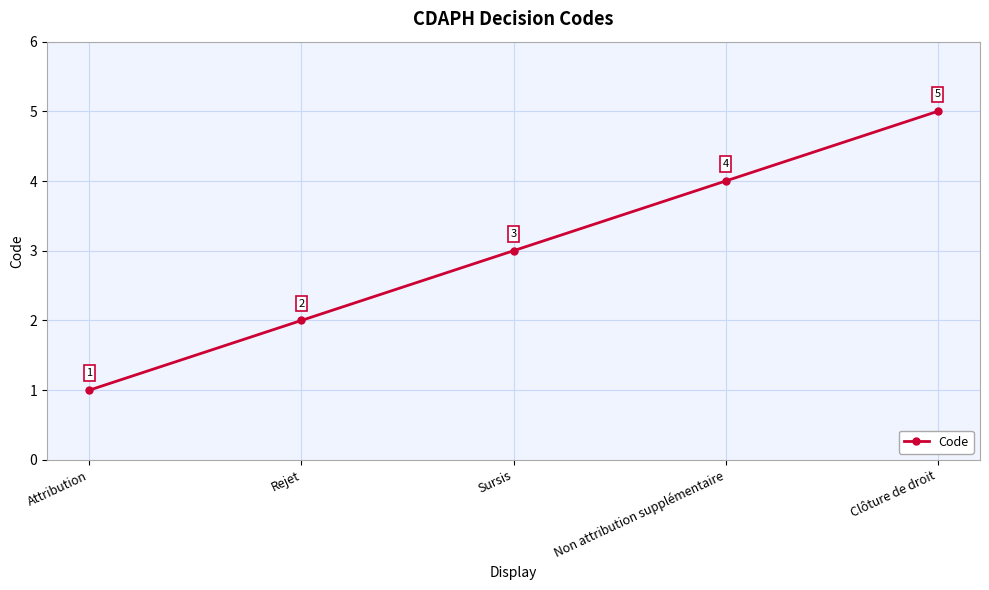

What is the label of the 4th point from the right?

Rejet